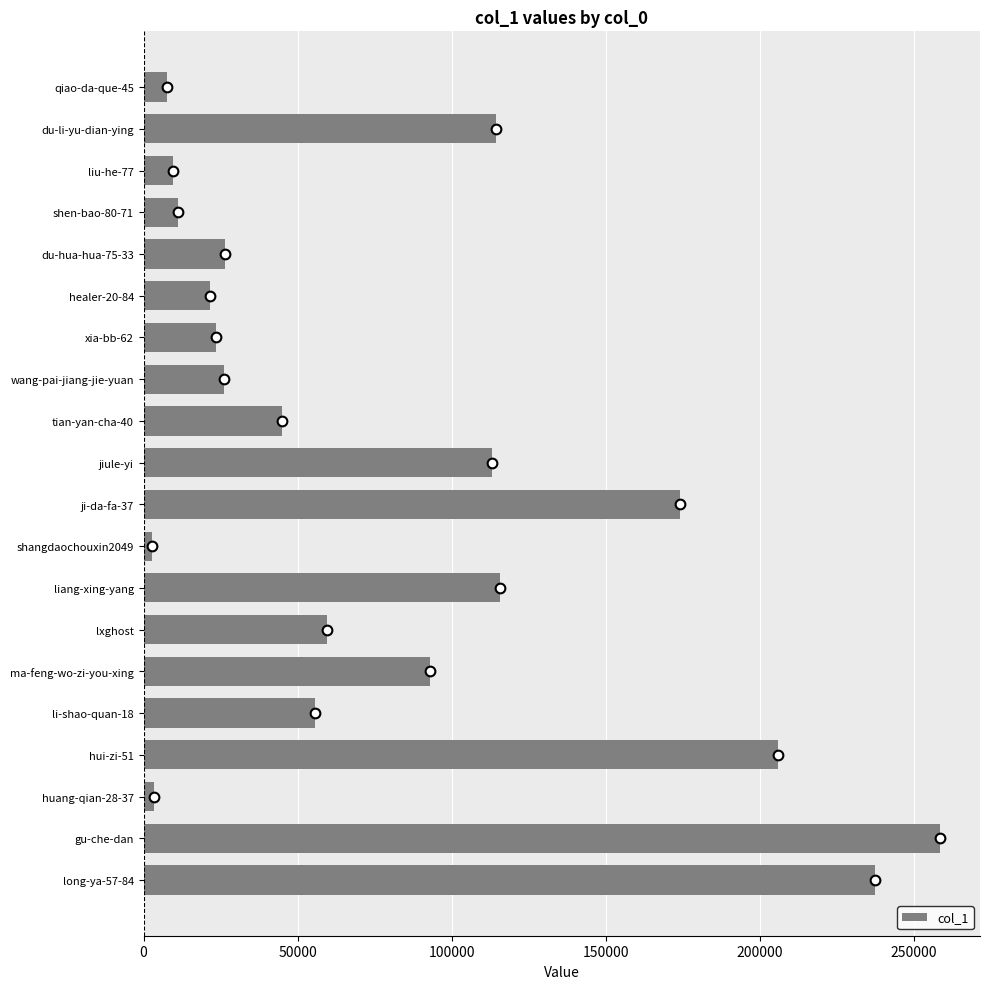

What is the label of the 15th bar from the bottom?

healer-20-84